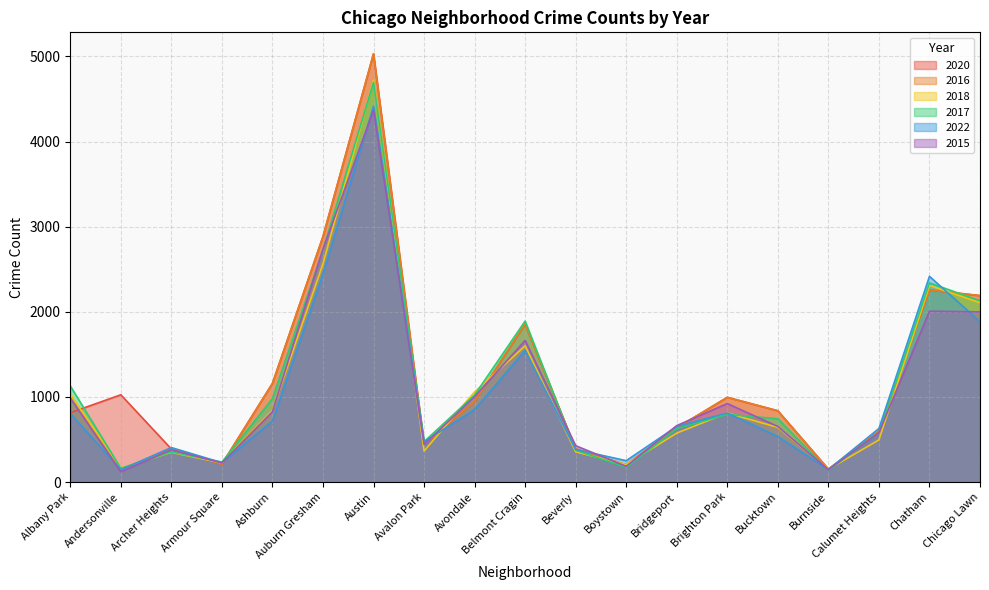

At which label does 2022 reach its peak?

Austin